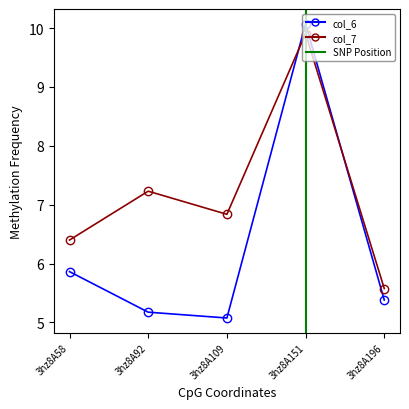

What is the value of the col_7 point at the 3rd from the left?

6.8